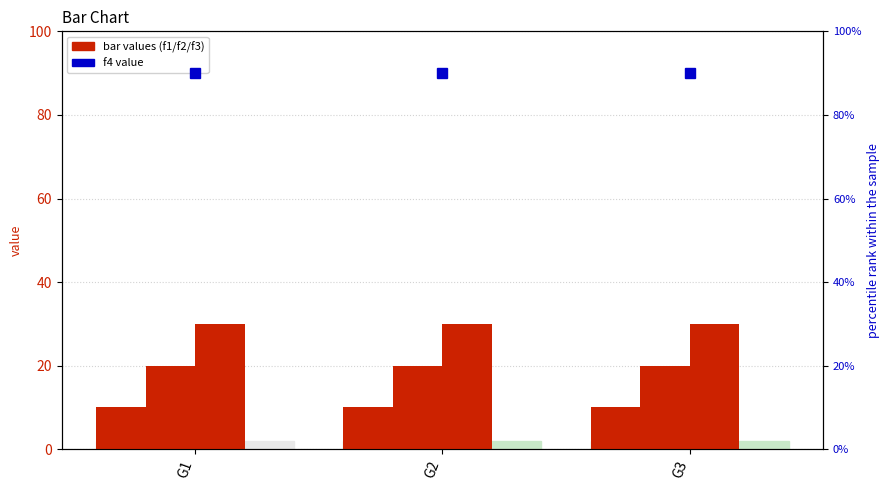

Is it true that f1 equals 10 at G2?

True